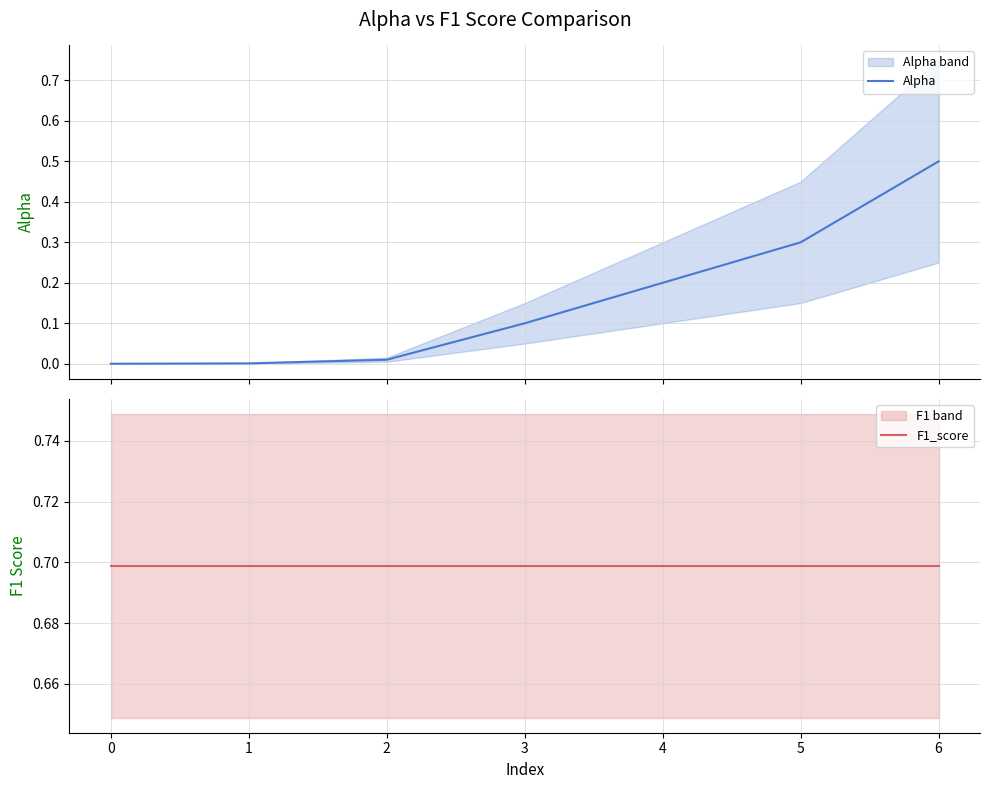

Reading left to right, list all the values displayed in this chart.

Alpha: 0.0	0.0	0.0	0.1	0.2	0.3	0.5
F1_score: 0.7	0.7	0.7	0.7	0.7	0.7	0.7